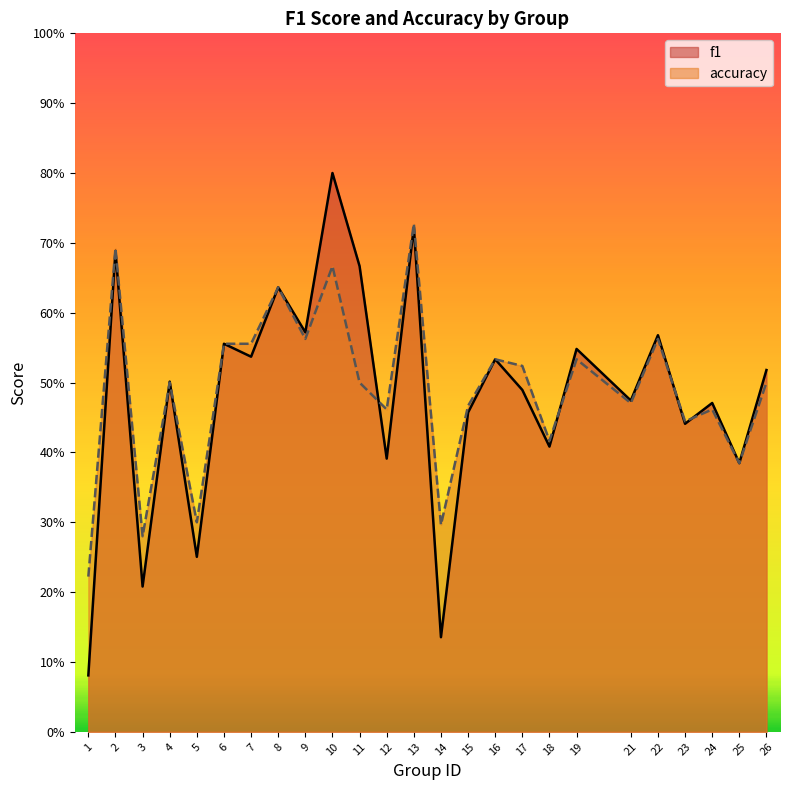

Rank the series at 6 from lowest to highest value.

f1, accuracy